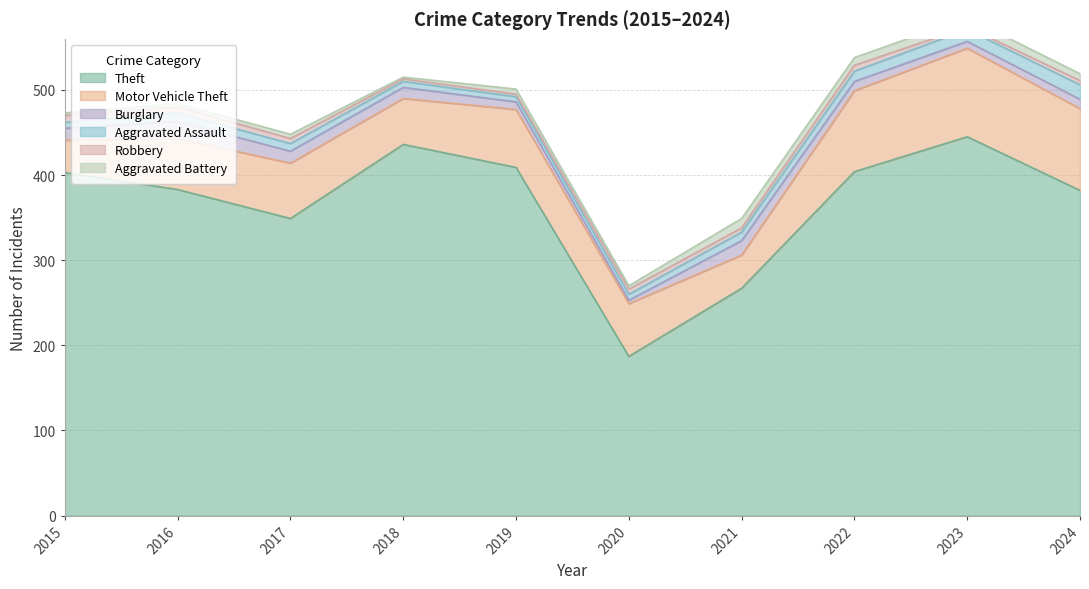

Where do Aggravated Assault and Robbery first cross each other?

2015 and 2016